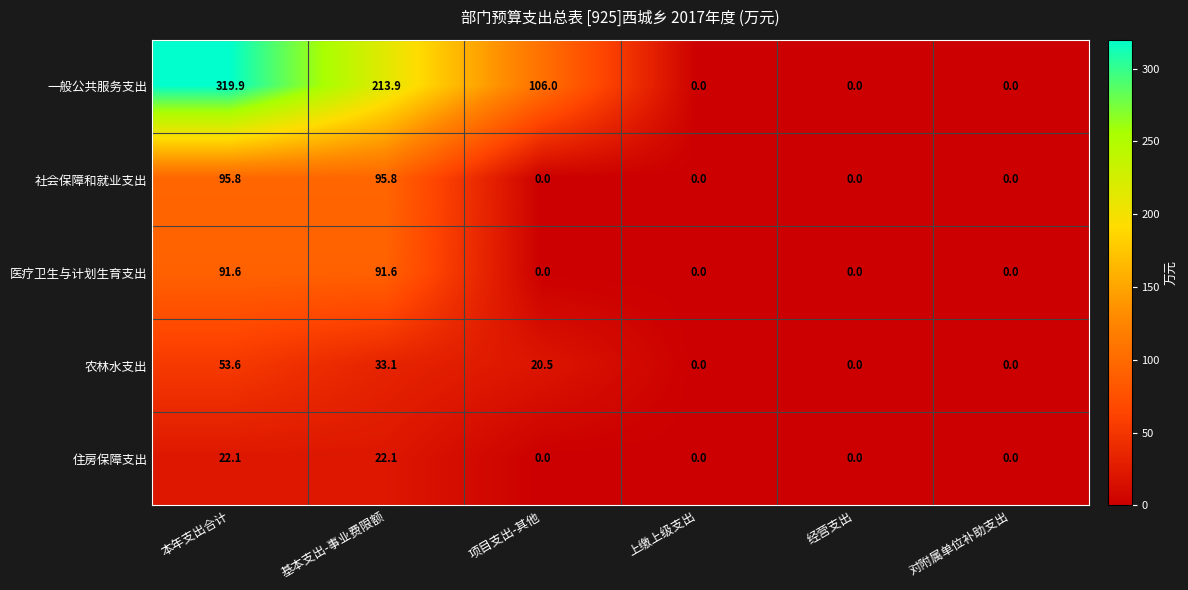

Which series has the largest range (max minus min)?

一般公共服务支出